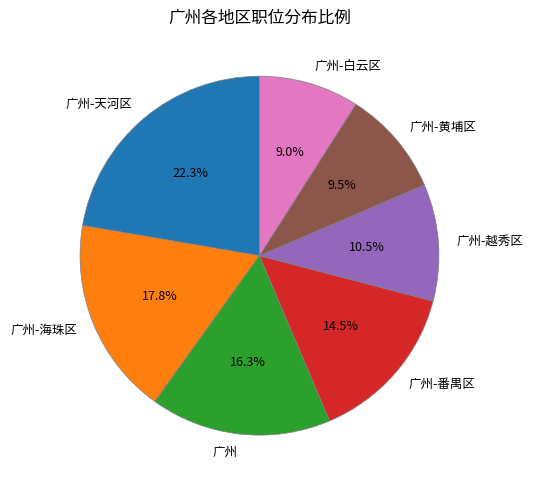

To the nearest percent, what portion does 广州-海珠区 represent?

18%